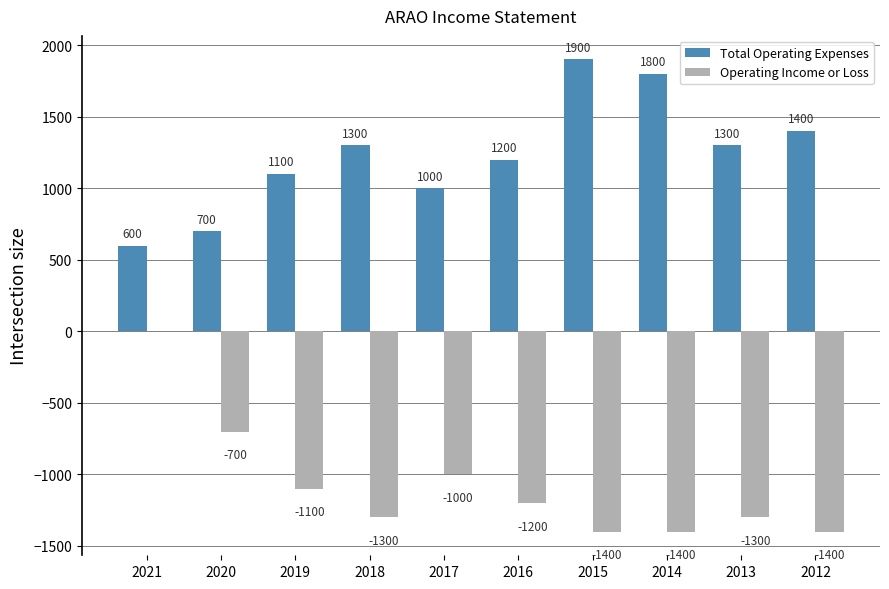

At which label does Operating Income or Loss first exceed -1200?

2021